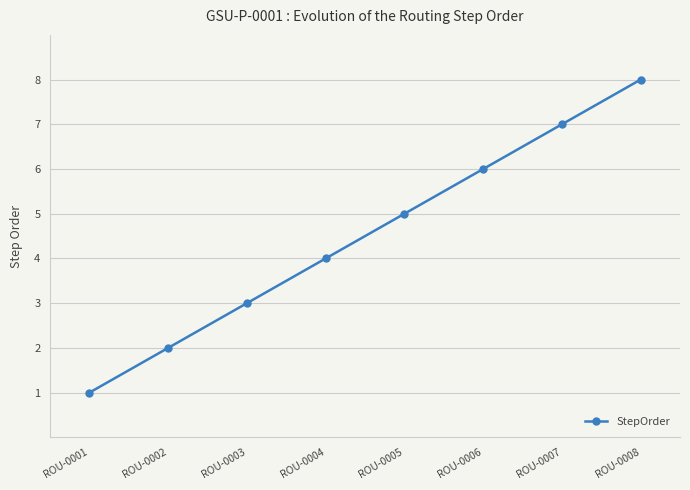

What is the difference between the maximum and second lowest values?

6